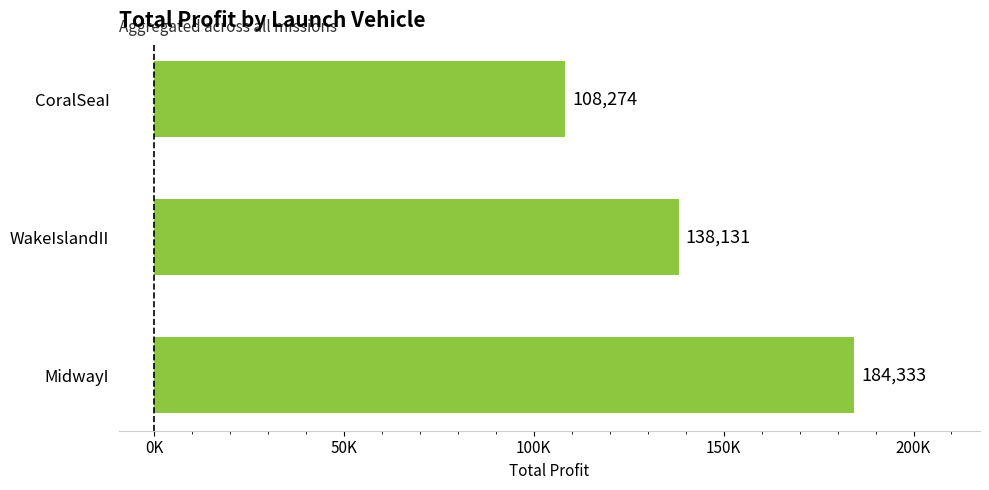

List the labels in order of value, smallest first.

CoralSeaI, WakeIslandII, MidwayI